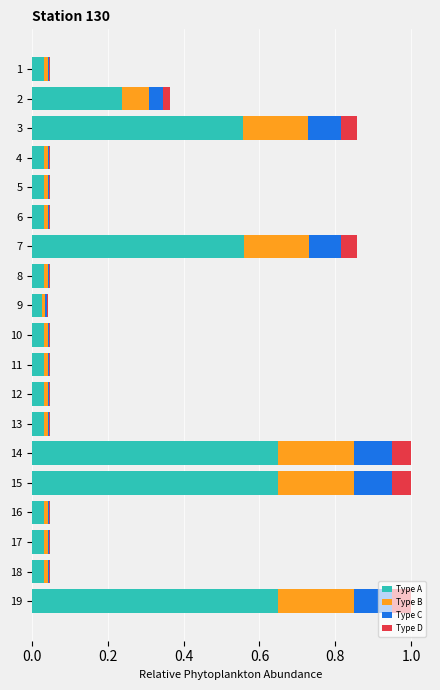

True or false: Type A has a value of 0.0 at 5.

True